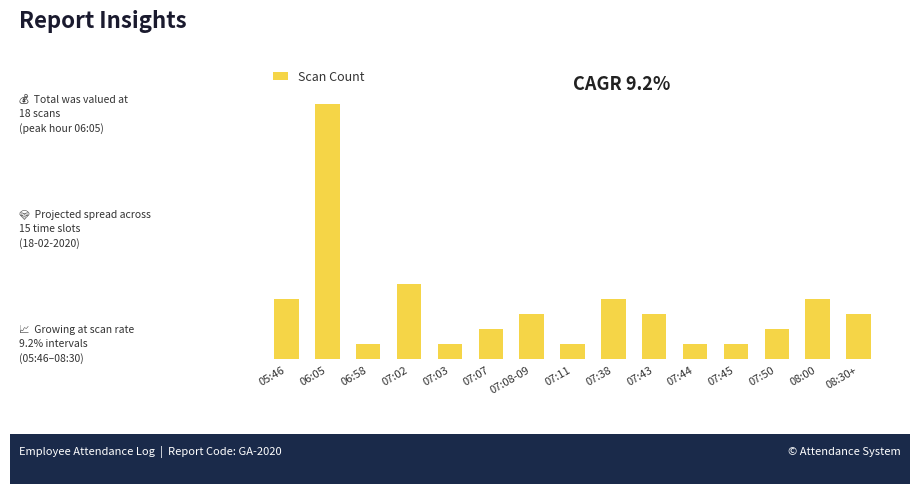

Are the bars horizontal?

No